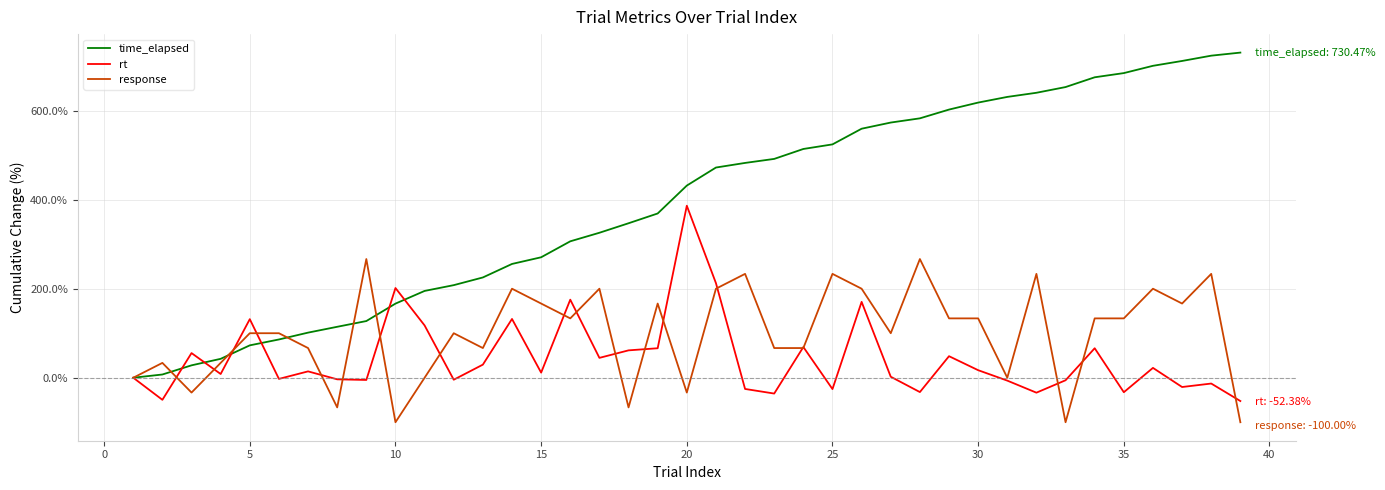

List the series in order of their overall mean, highest first.

time_elapsed, response, rt